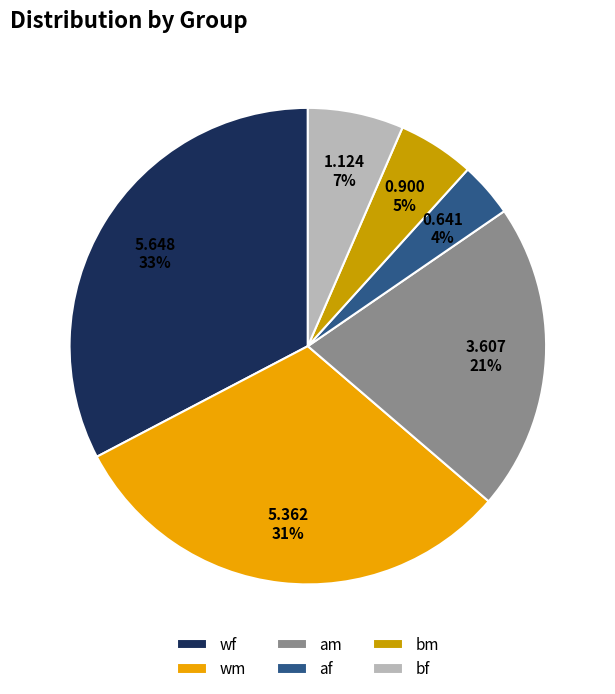

To the nearest percent, what is the average slice percentage?

17%